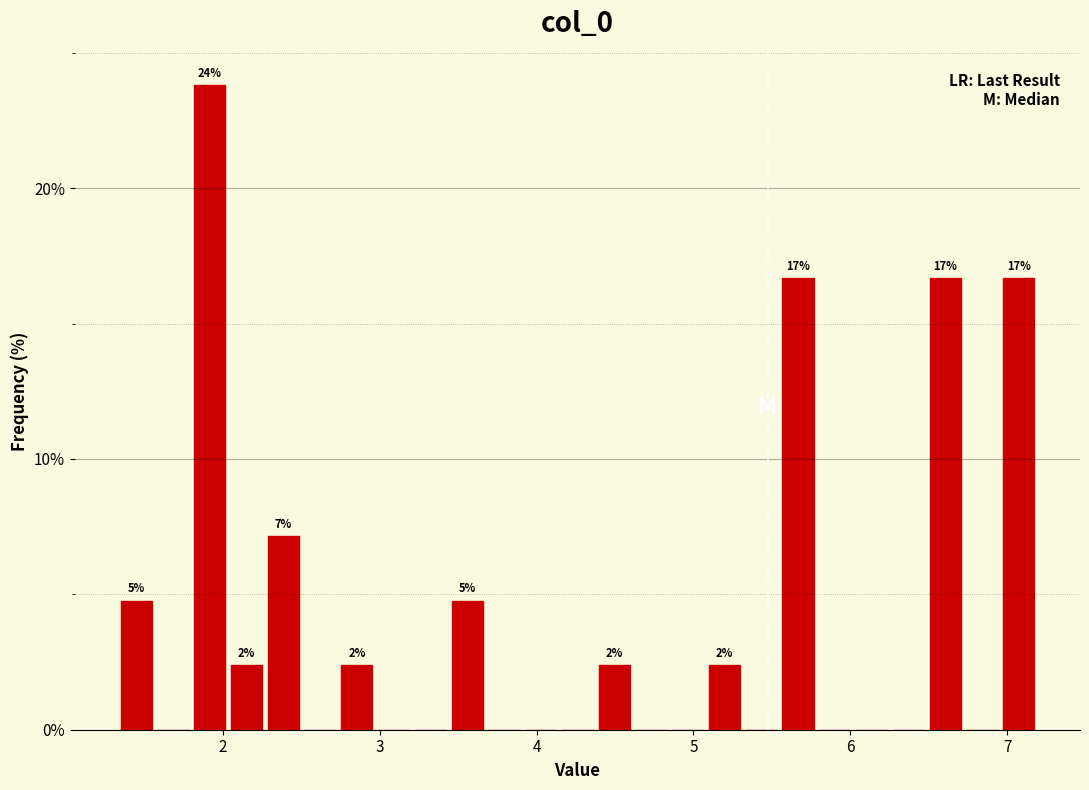

Read against the x-axis, roughly where is the centre of the tallest bar?

1.9